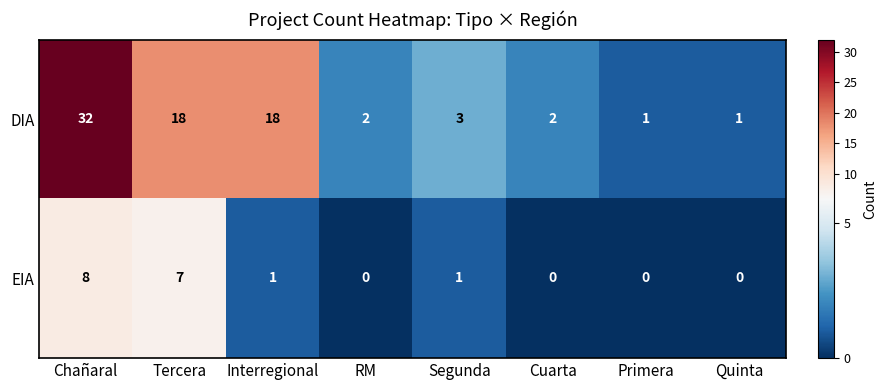

What is the highest value of the DIA series?

32